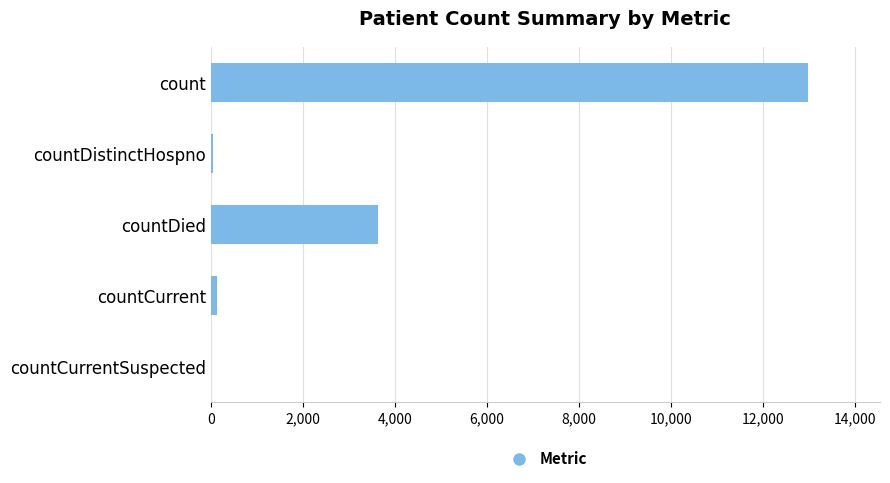

How many distinct data groups are displayed?

1